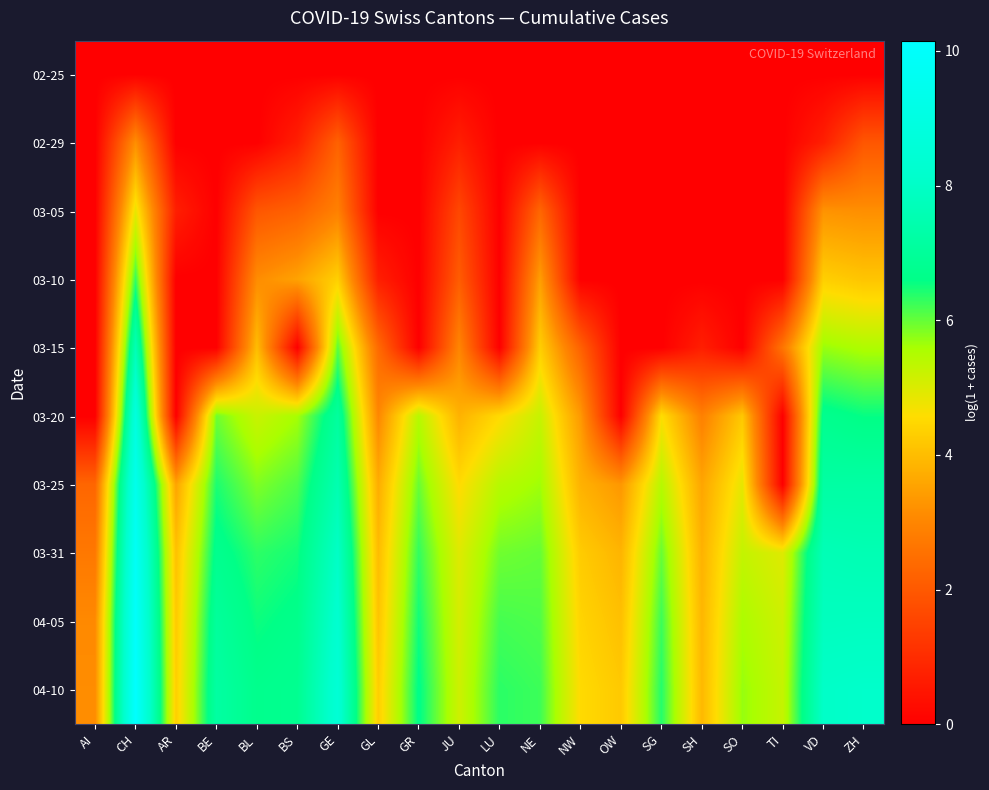

List the series in order of their peak value, lowest first.

02-25, 02-29, 03-05, 03-10, 03-15, 03-20, 03-25, 03-31, 04-05, 04-10